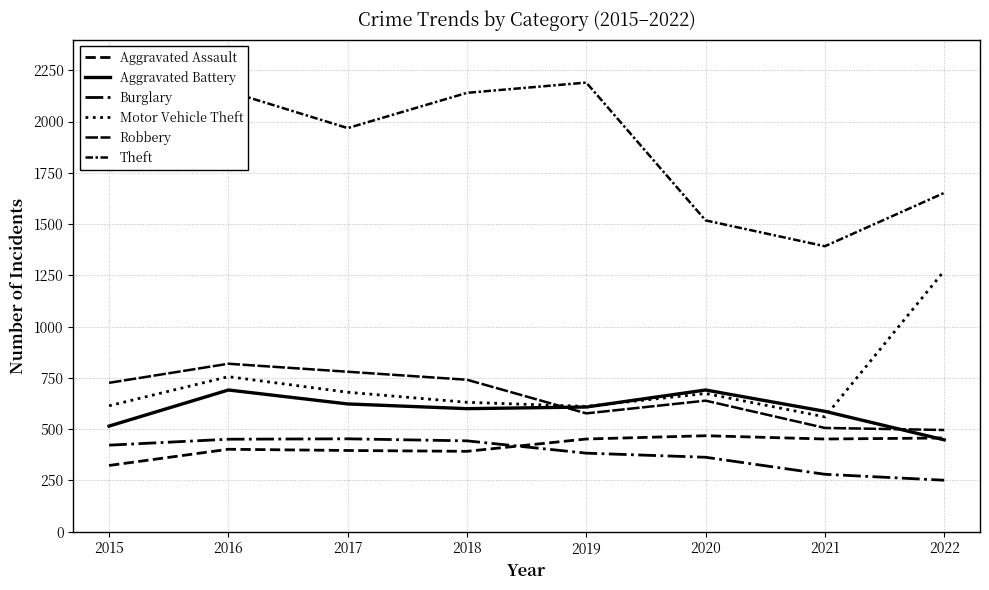

At which category does the chart reach its minimum across all series?

2022